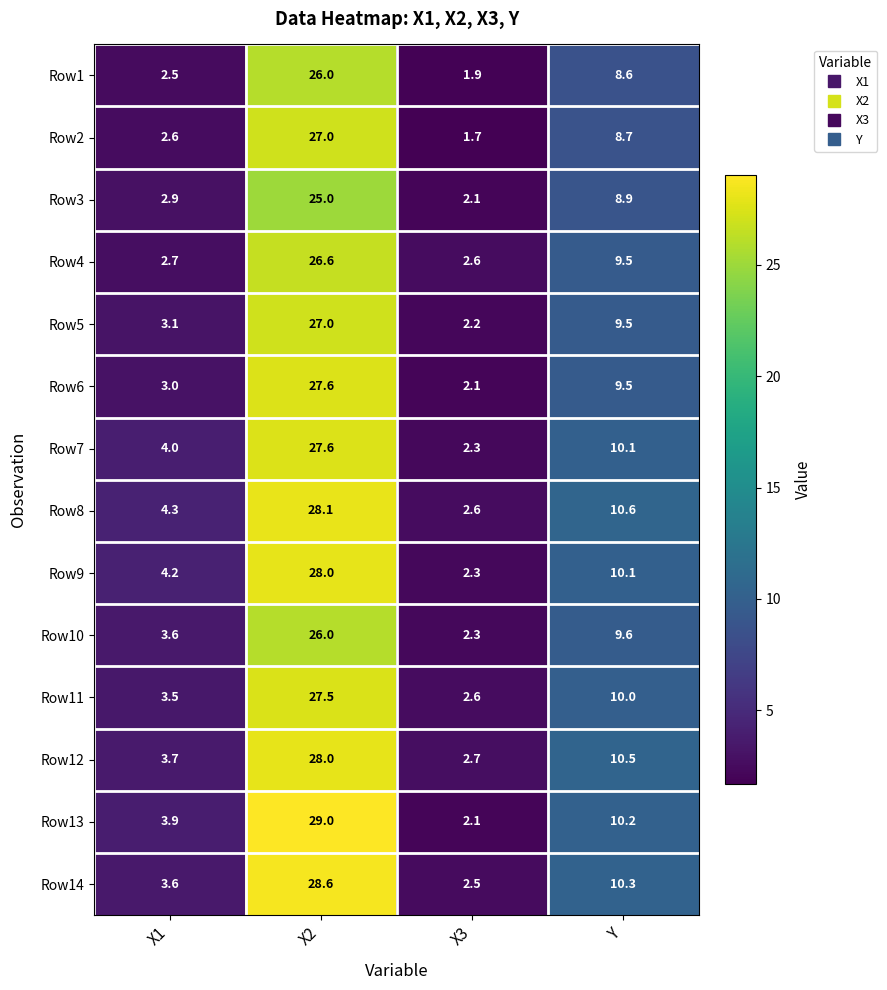

What is the difference between the second highest and minimum values in the Row10 series?

7.3